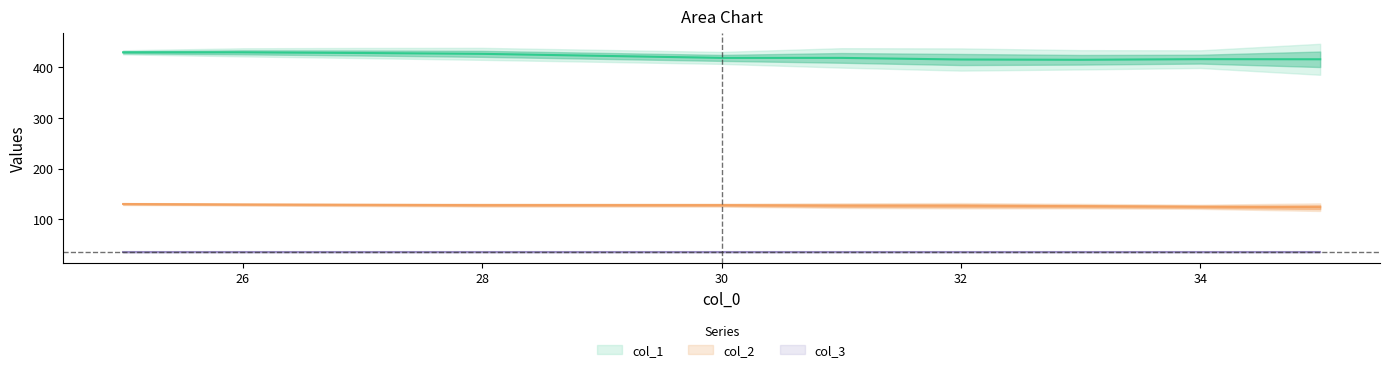

Rank the series by their average value, from highest to lowest.

col_1, col_2, col_3